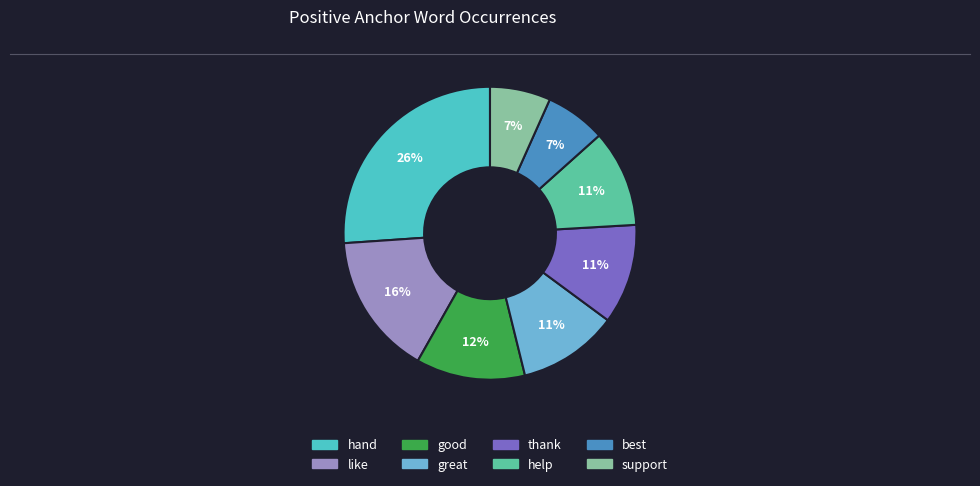

Between good and thank, which is larger?

good